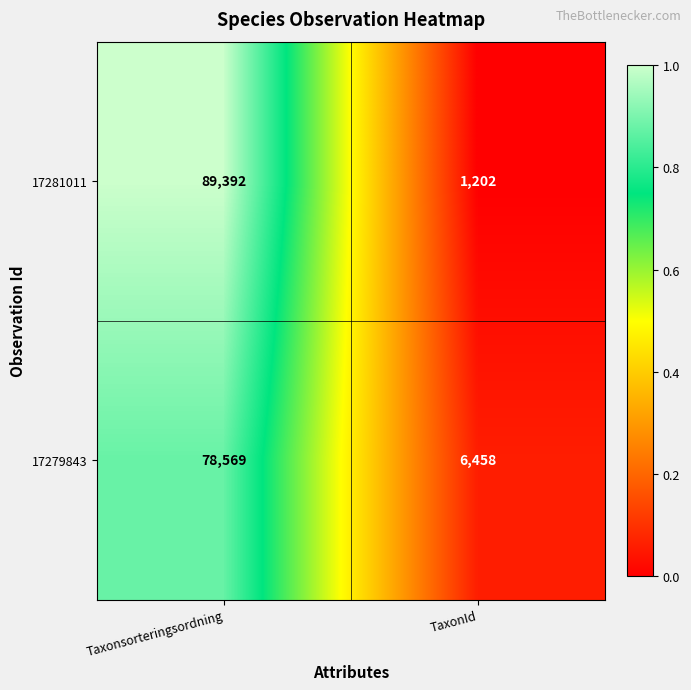

Which series has the largest total across all categories?

17281011